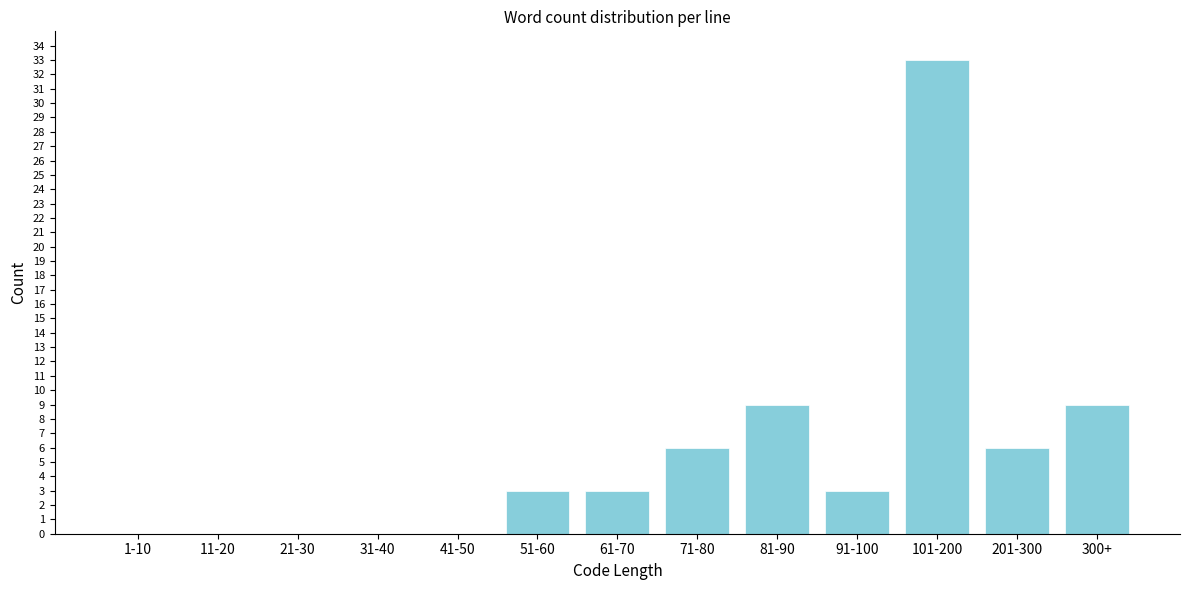

Reading right to left, what are all the values shown in this chart?

300+=9	201-300=6	101-200=33	91-100=3	81-90=9	71-80=6	61-70=3	51-60=3	41-50=0	31-40=0	21-30=0	11-20=0	1-10=0